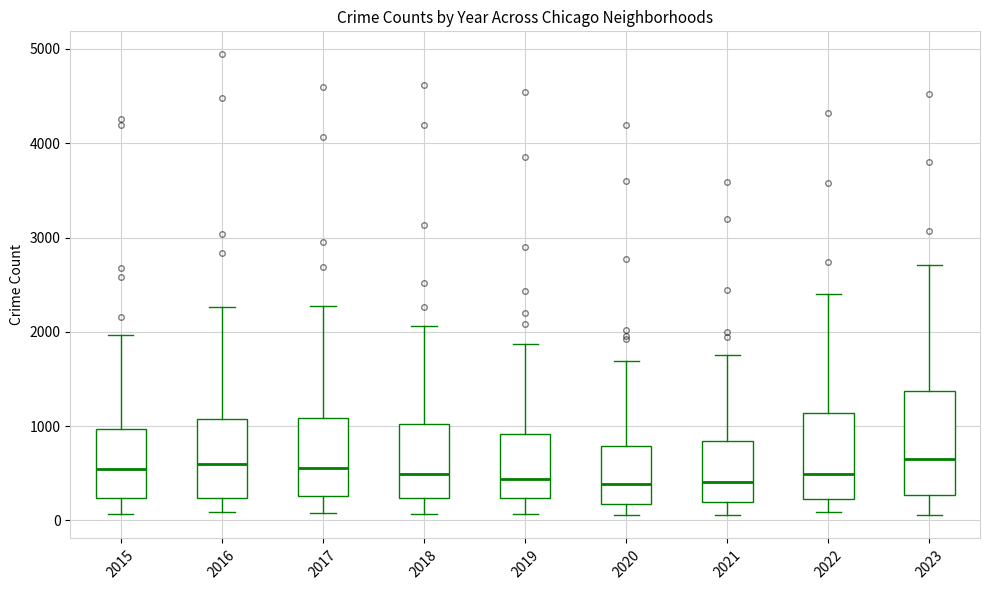

Where is the upper edge of the box at x = 2015 on the y-axis? The values are not printed on the chart, so give them approximately, as read against the axis.

1000